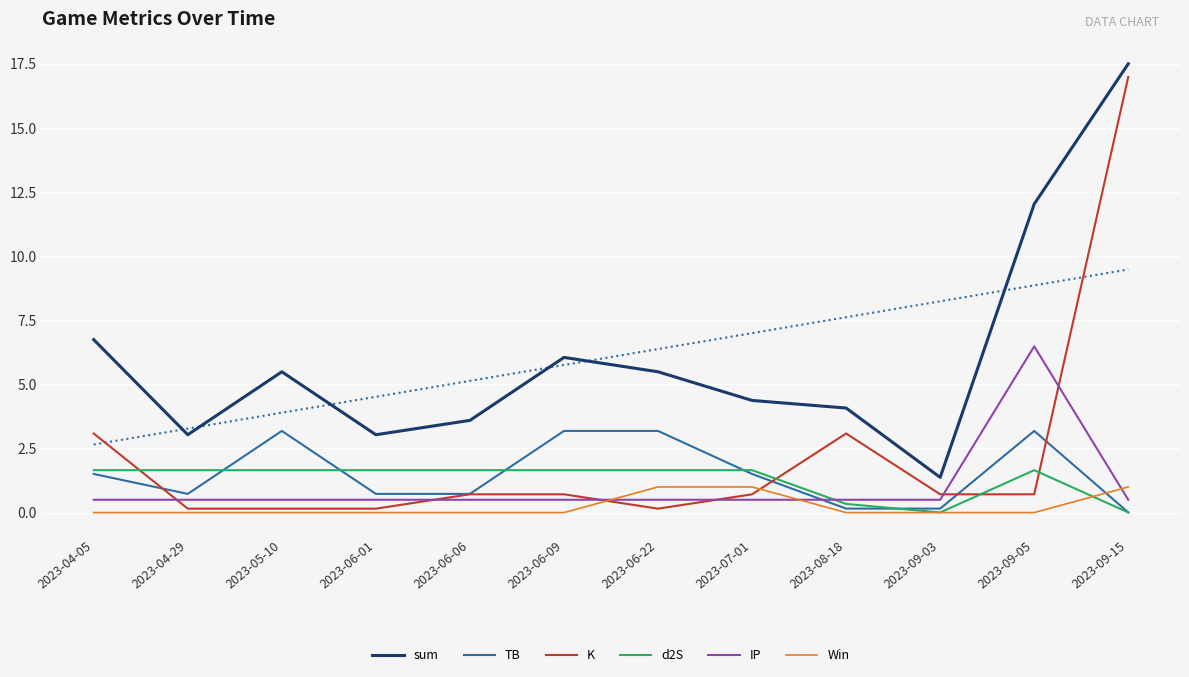

What is the difference between the TB values at 2023-07-01 and 2023-09-03?

1.4